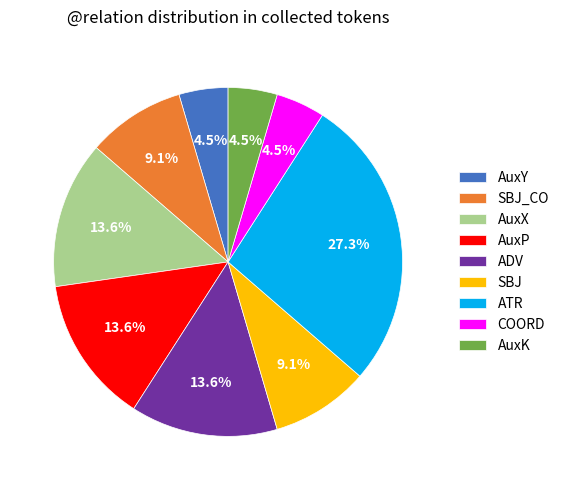

Does ATR account for over 50% of the chart?

No